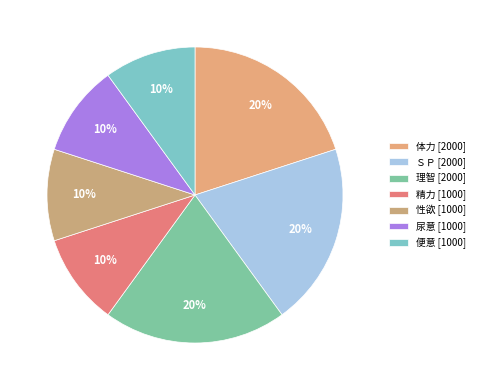

How many slices are in this pie chart?

7